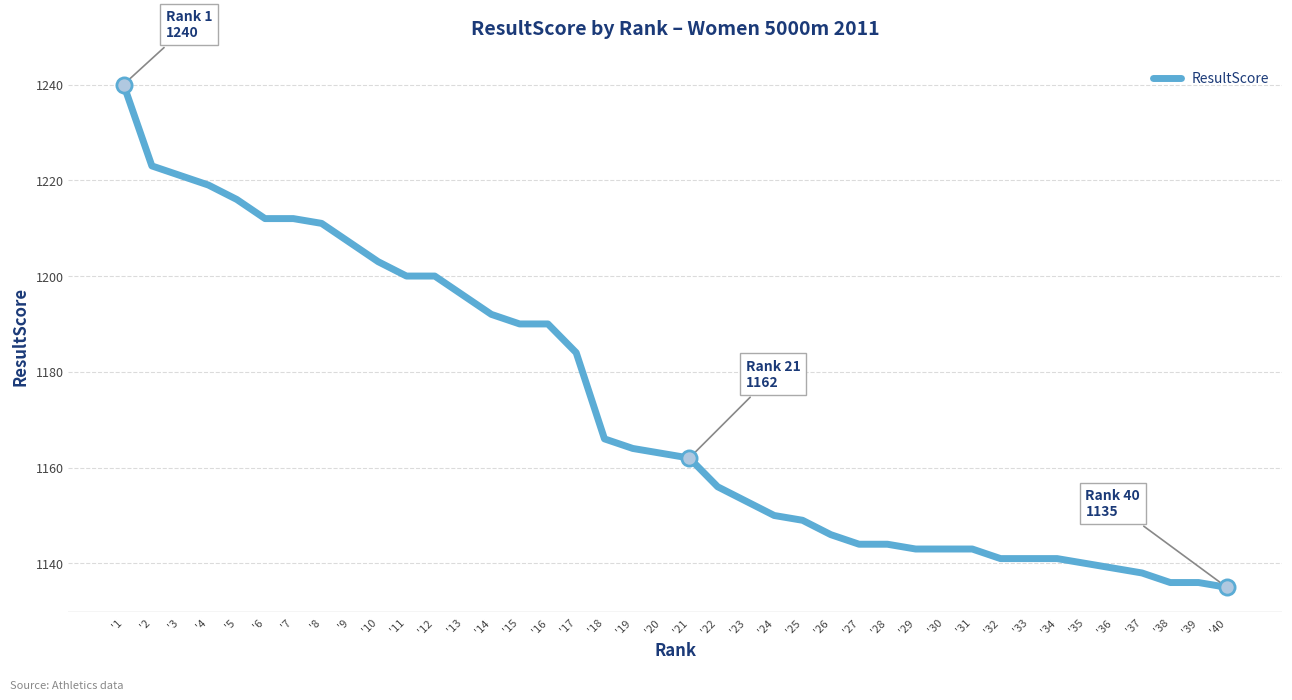

Between '2 and '24, which is larger?

'2